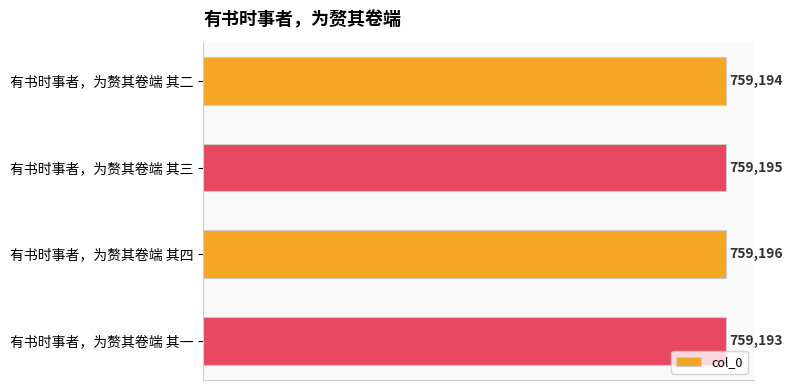

How many bars are there in total?

4